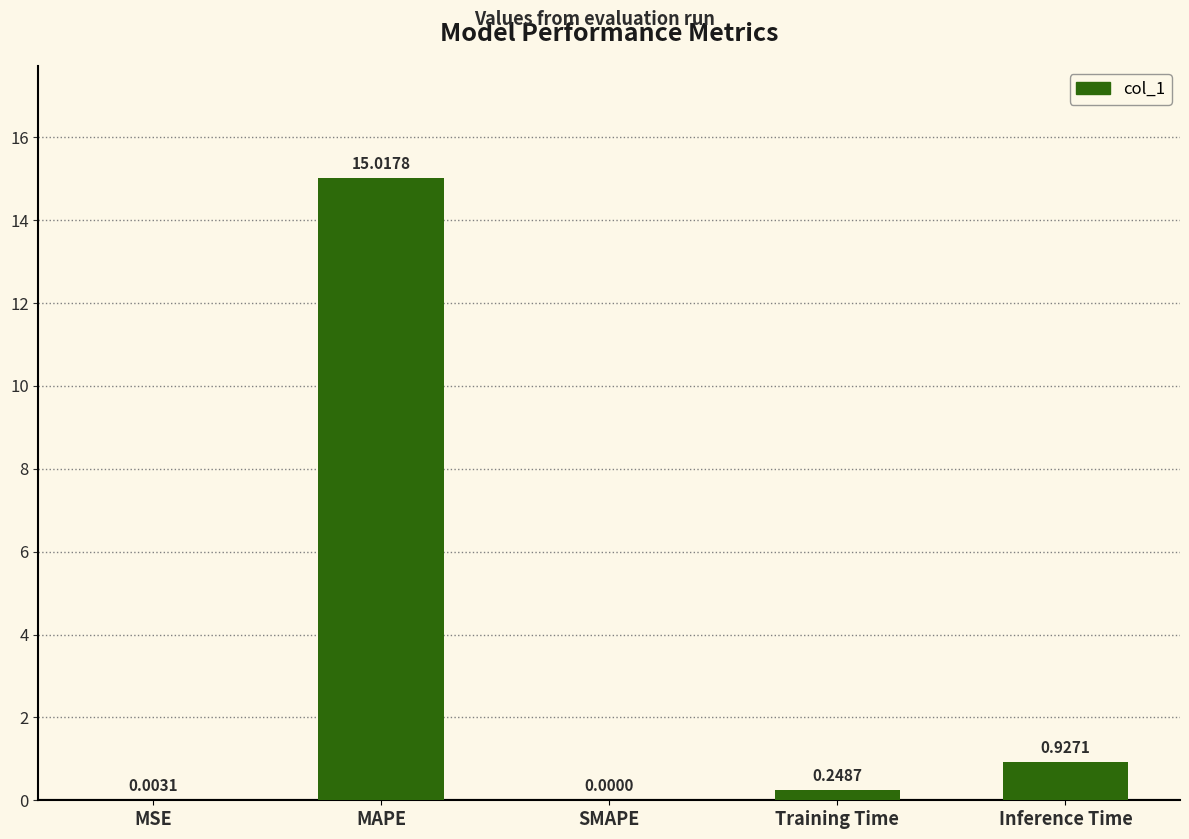

How many data points are above 0?

4